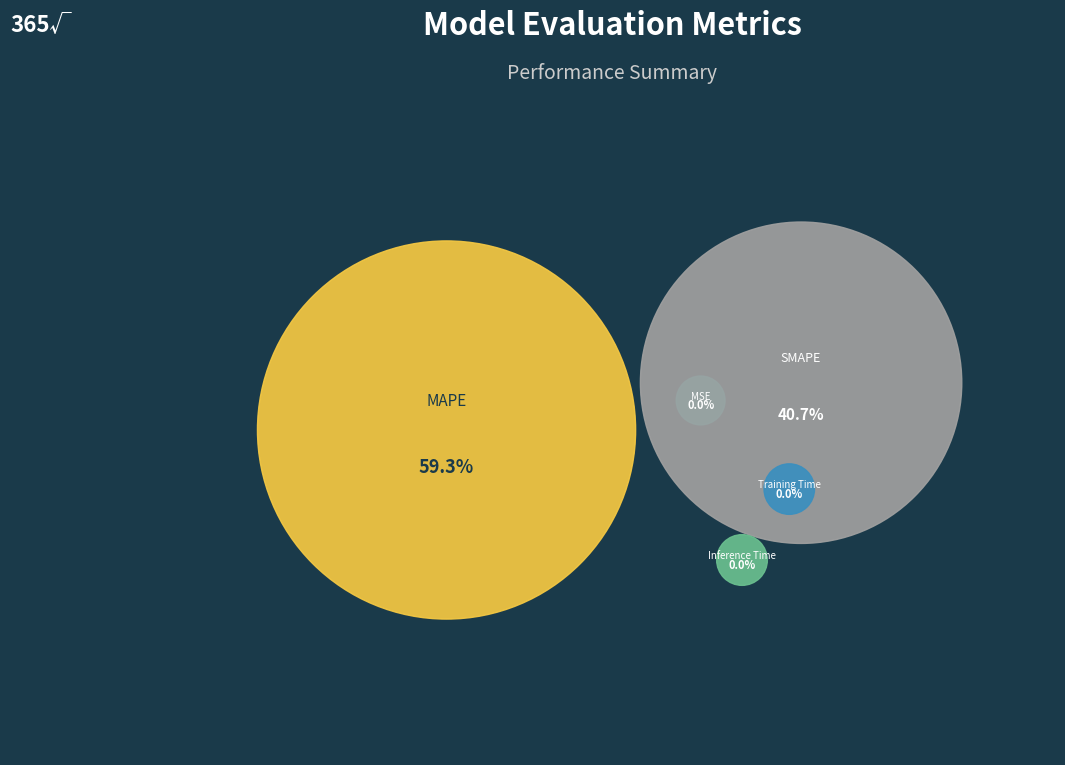

Rank the categories by value from highest to lowest.

MAPE, SMAPE, Inference Time, Training Time, MSE